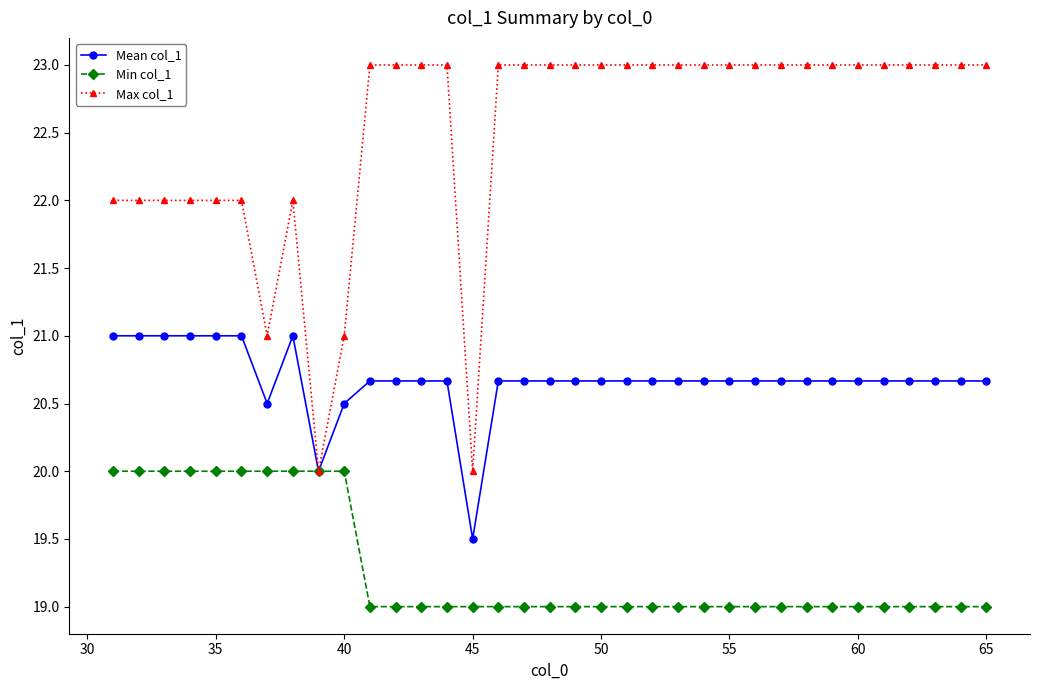

What is the difference between the maximum and second lowest values in the Mean col_1 series?

1.0